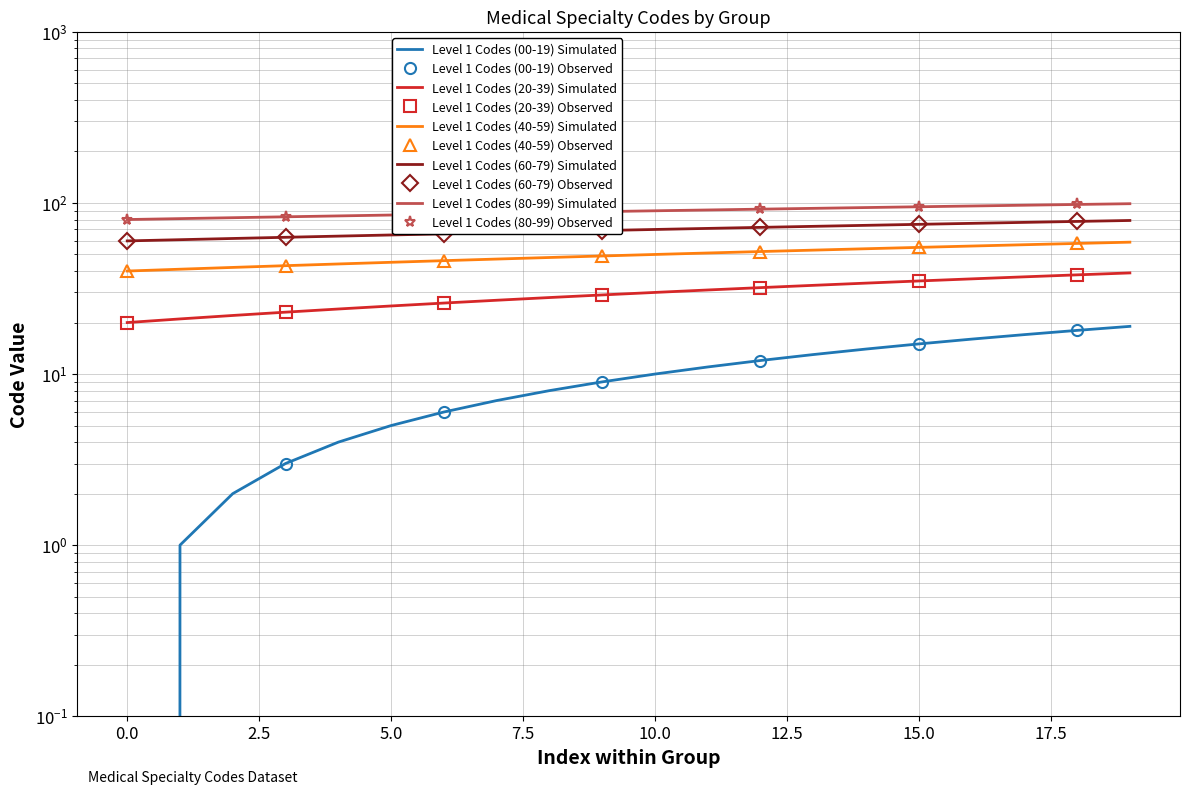

True or false: Level 1 Codes (60-79) and Level 1 Codes (80-99) intersect in this chart.

False